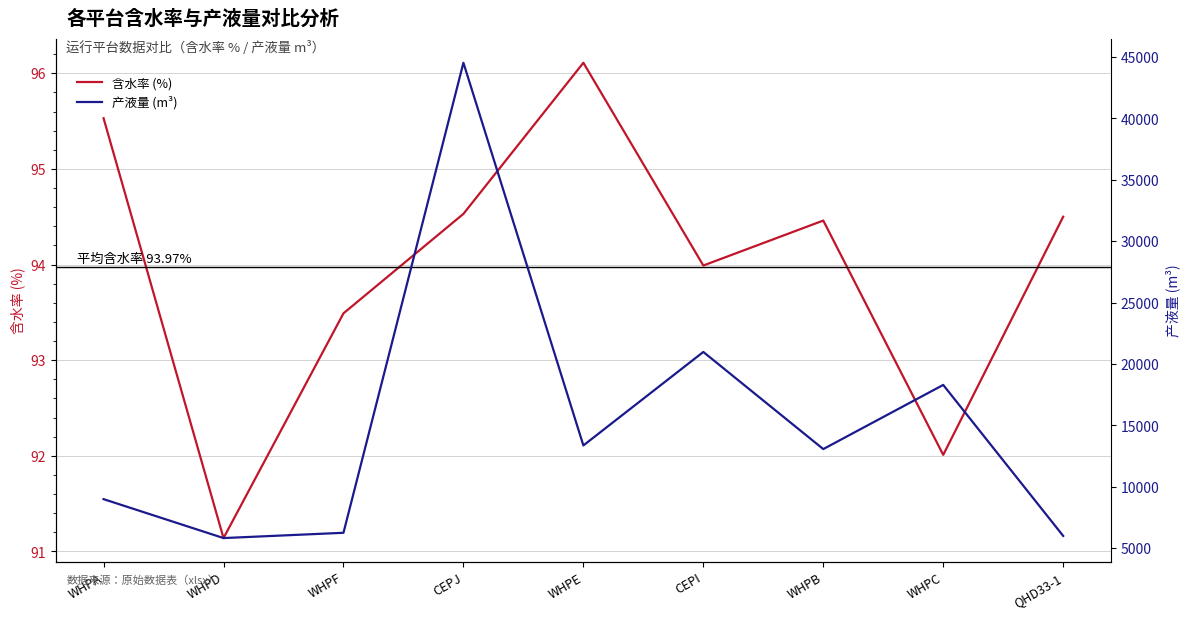

True or false: 产液量 (m³) and 含水率 (%) intersect in this chart.

False